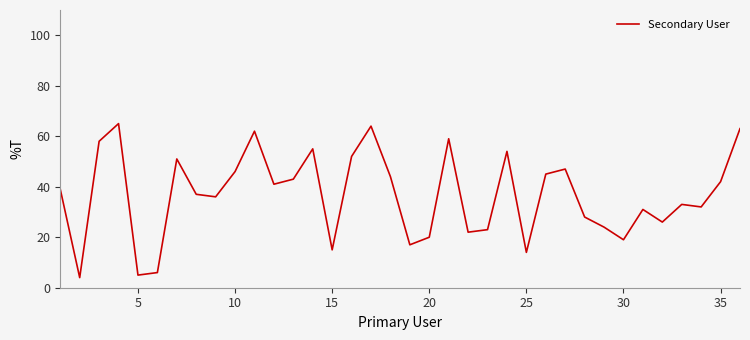

What is the difference between the maximum and minimum values?

61